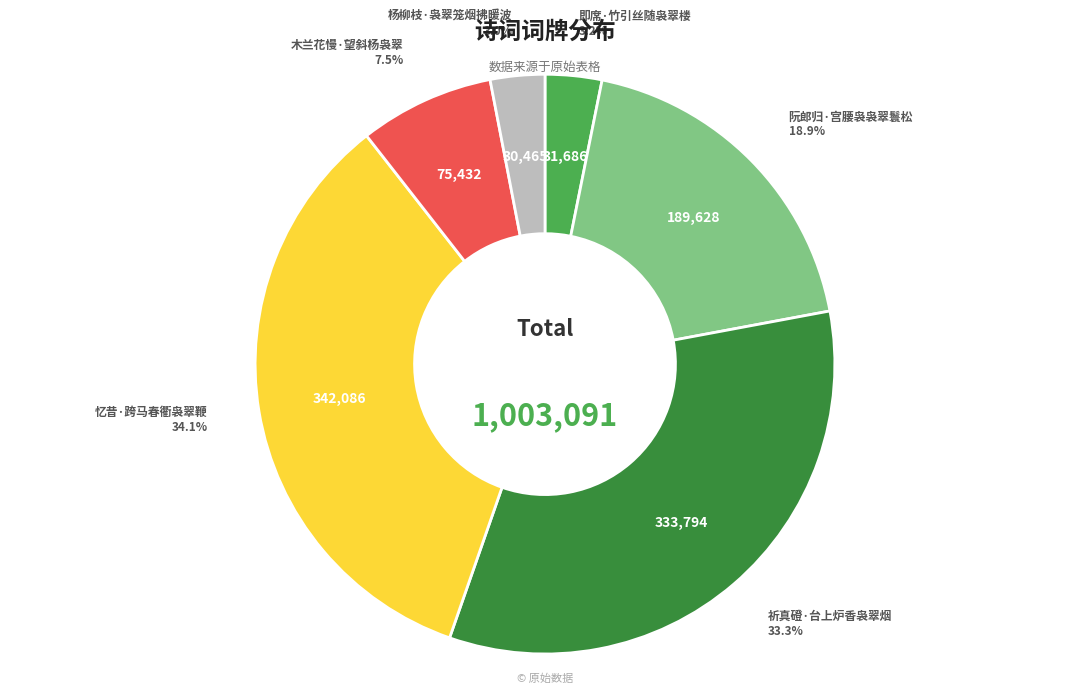

Is there any slice that represents more than half of the pie?

No